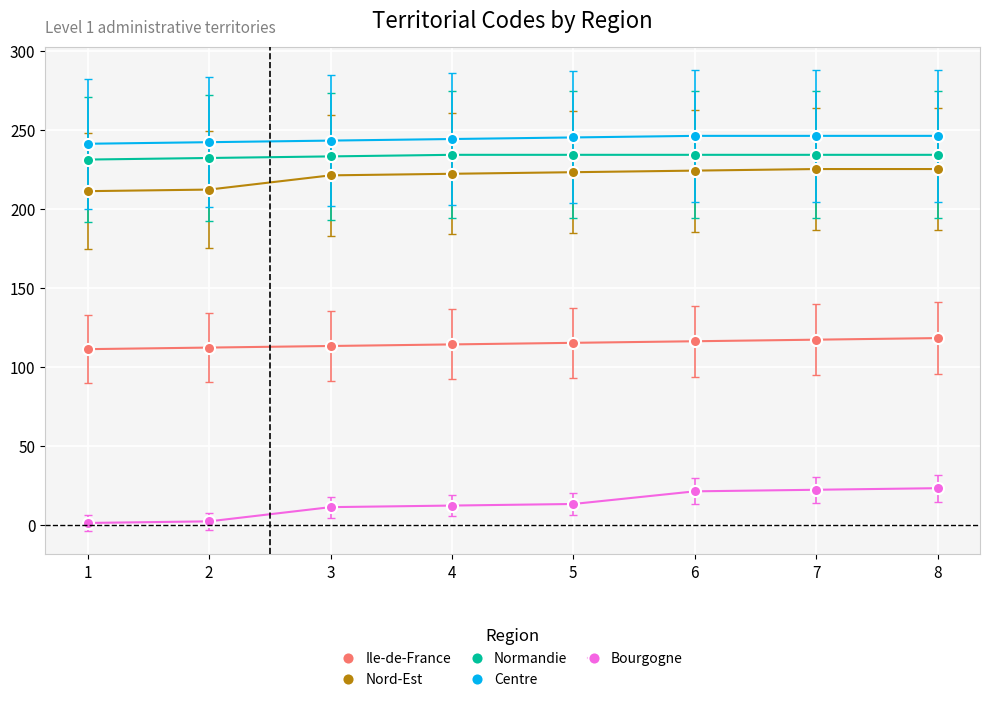

What is the lowest value of the Centre series?

241